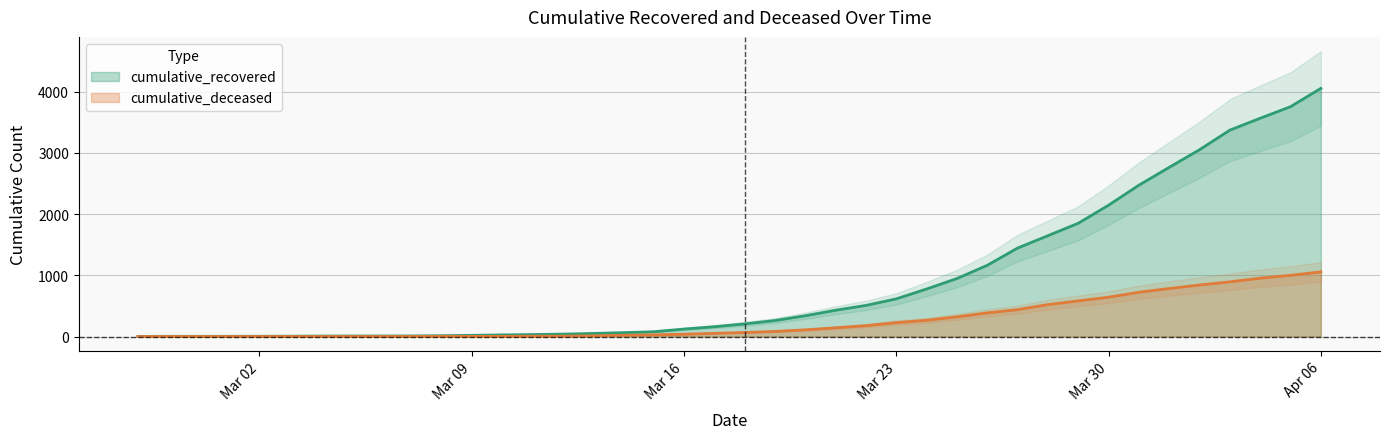

What position from the right is 2020-03-19?

19